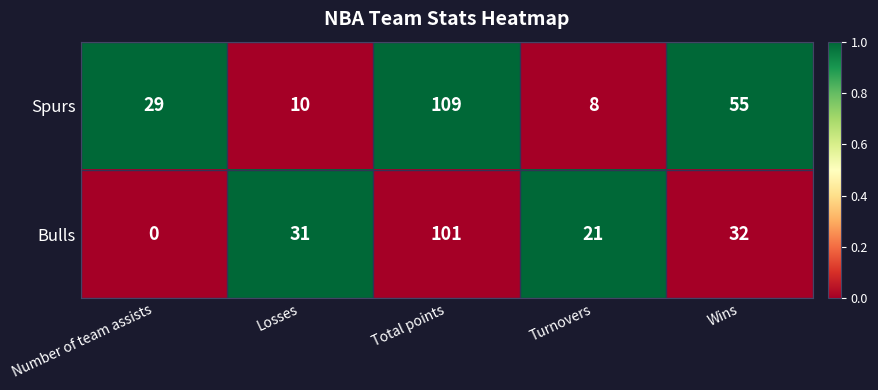

Reading right to left, list all the values displayed in this chart.

Spurs: 55	8	109	10	29
Bulls: 32	21	101	31	0